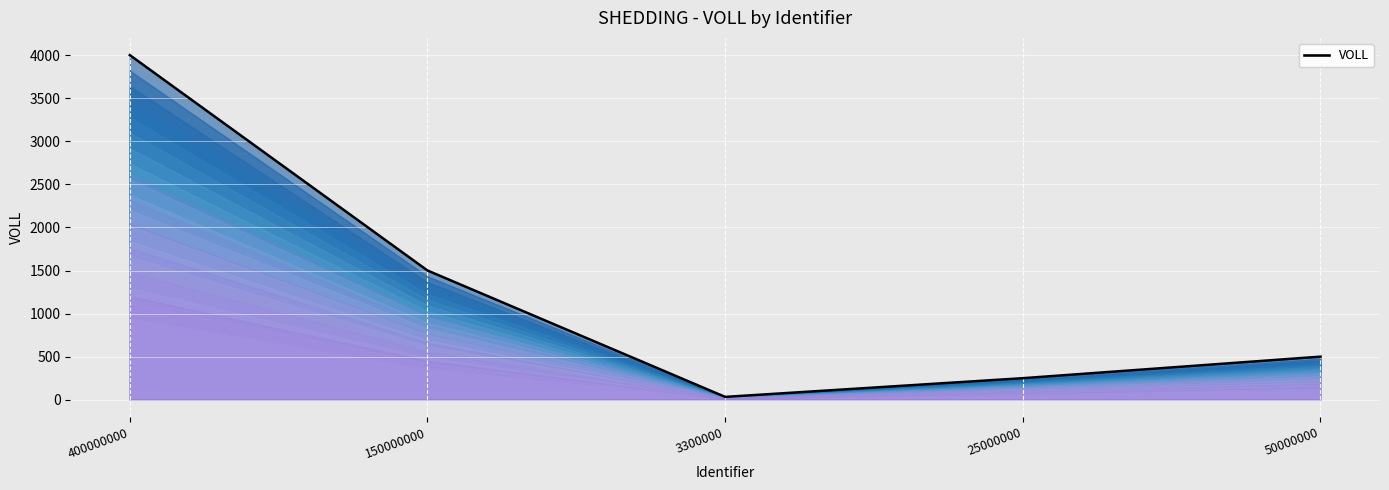

What is the sum of the values at 3300000 and 25000000?

283